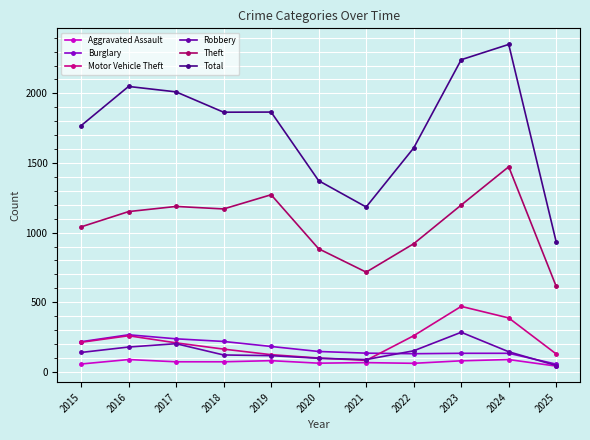

True or false: Theft and Aggravated Assault intersect in this chart.

False